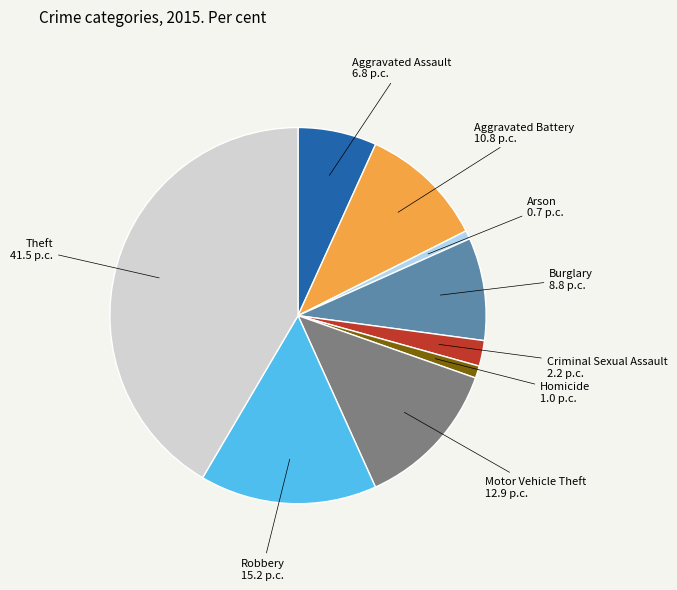

Is there a majority slice in this chart?

No